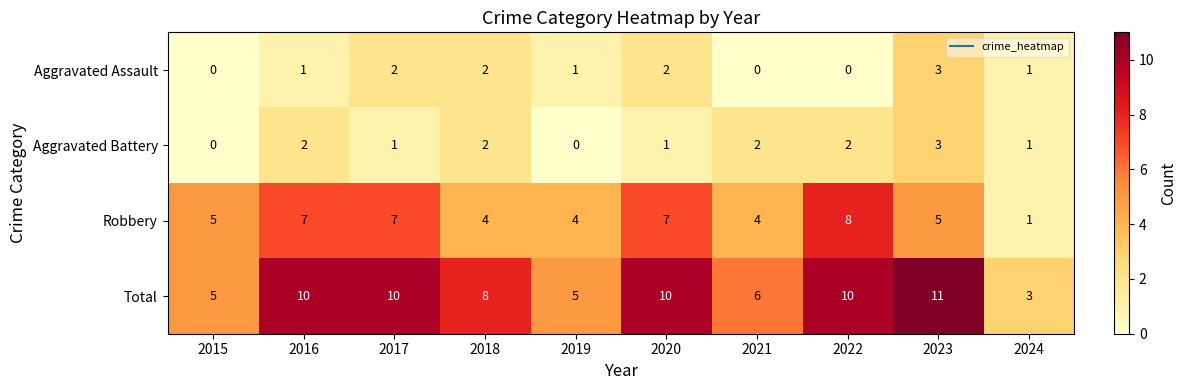

At which category is the sum across all series the highest?

2023